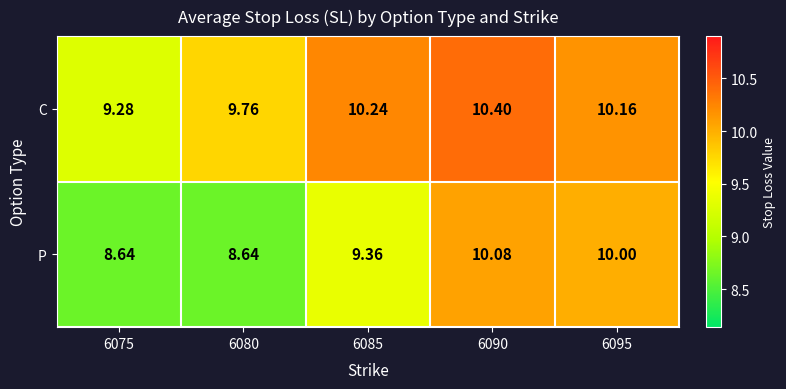

Rank the series by their average value, from highest to lowest.

C, P